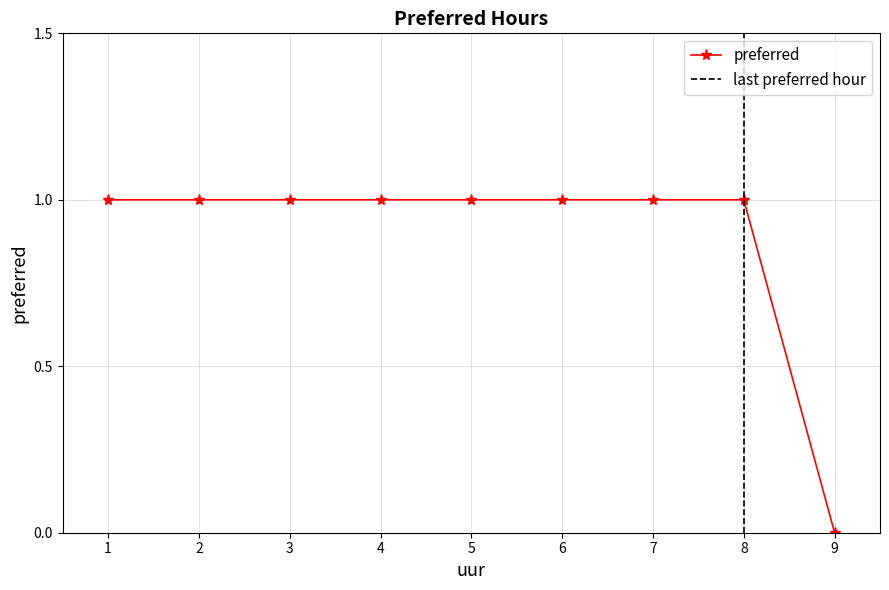

Between 1 and 6, which is larger?

1